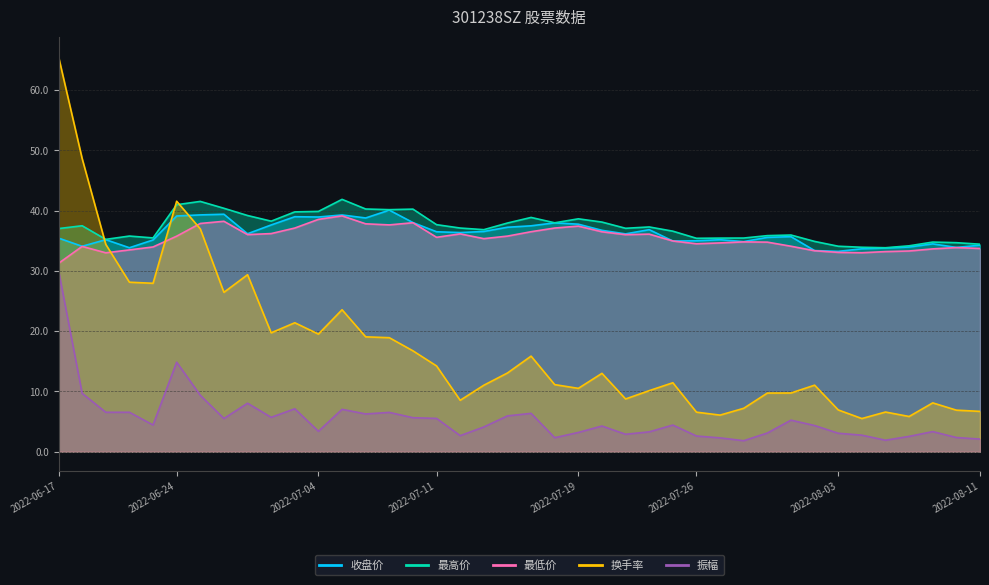

What is the label of the 7th point from the right?

2022-08-03